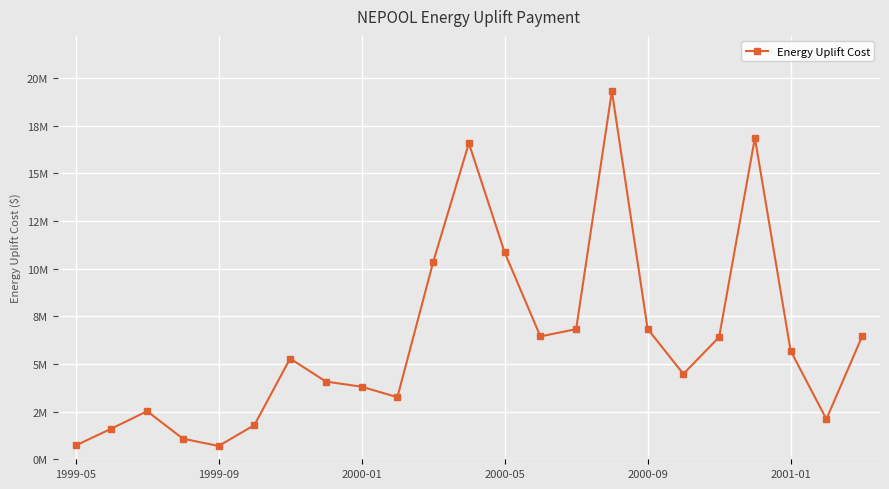

Is this an area chart (filled region under the line)?

No